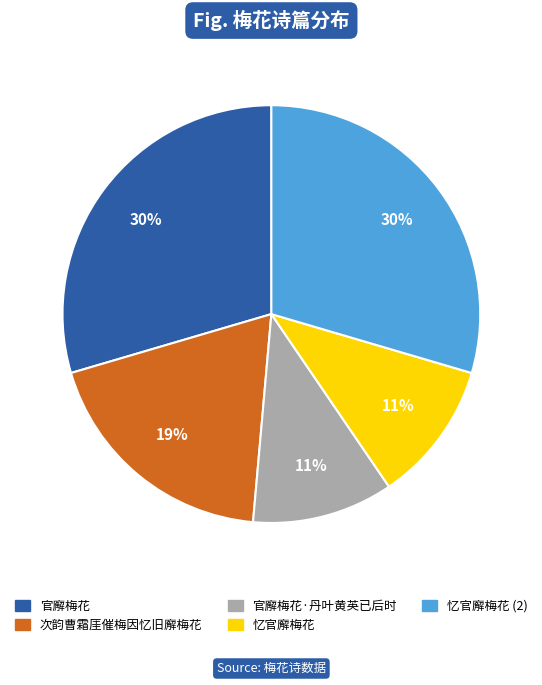

Does any single category account for the majority?

No